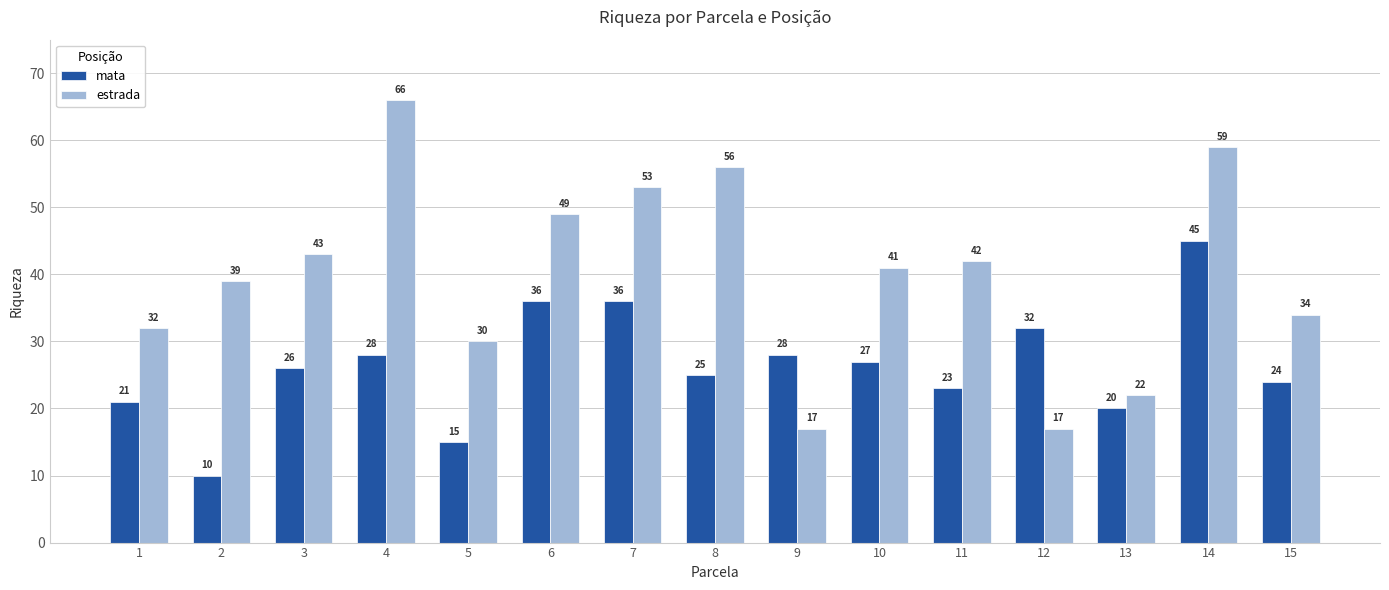

Reading right to left, what are all the values shown in this chart?

mata: 15=24	14=45	13=20	12=32	11=23	10=27	9=28	8=25	7=36	6=36	5=15	4=28	3=26	2=10	1=21
estrada: 15=34	14=59	13=22	12=17	11=42	10=41	9=17	8=56	7=53	6=49	5=30	4=66	3=43	2=39	1=32